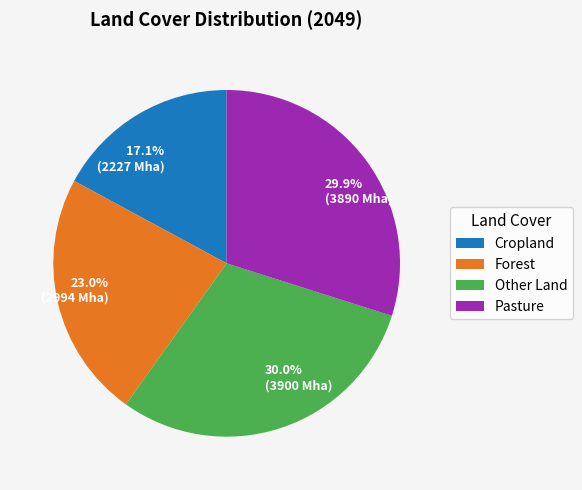

Is there a majority slice in this chart?

No